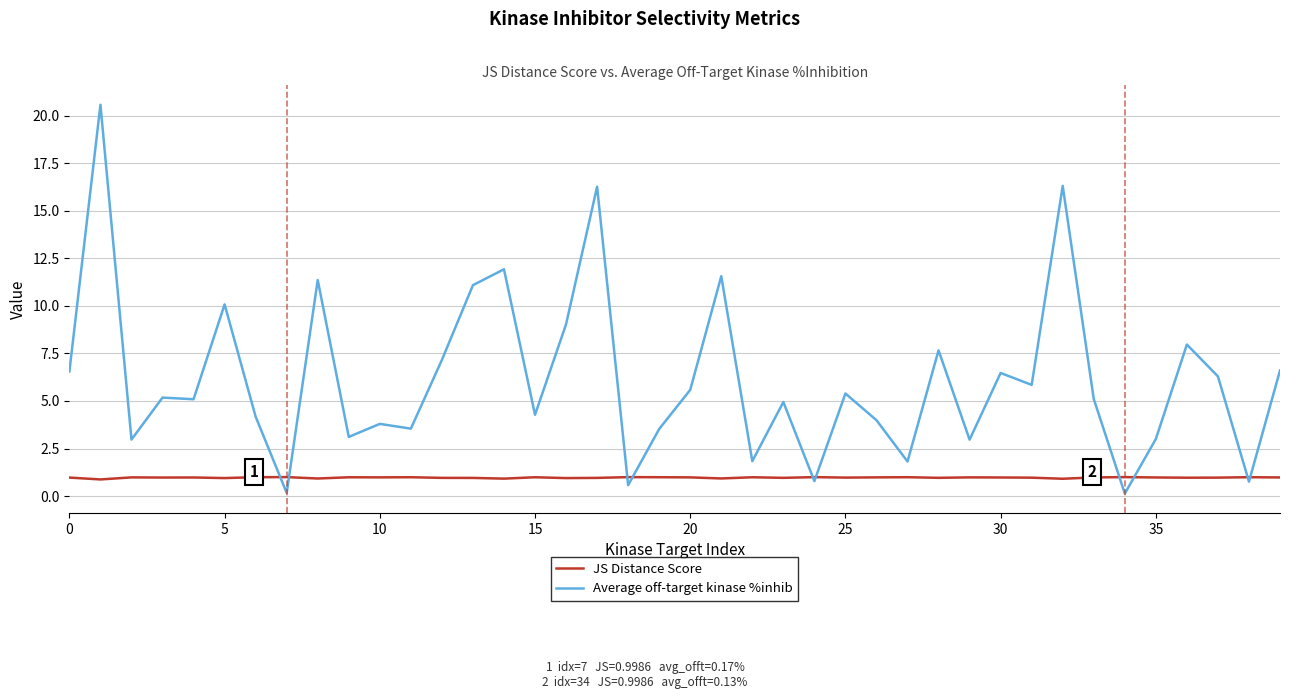

List the series in order of their overall mean, highest first.

Average off-target kinase %inhib, JS Distance Score